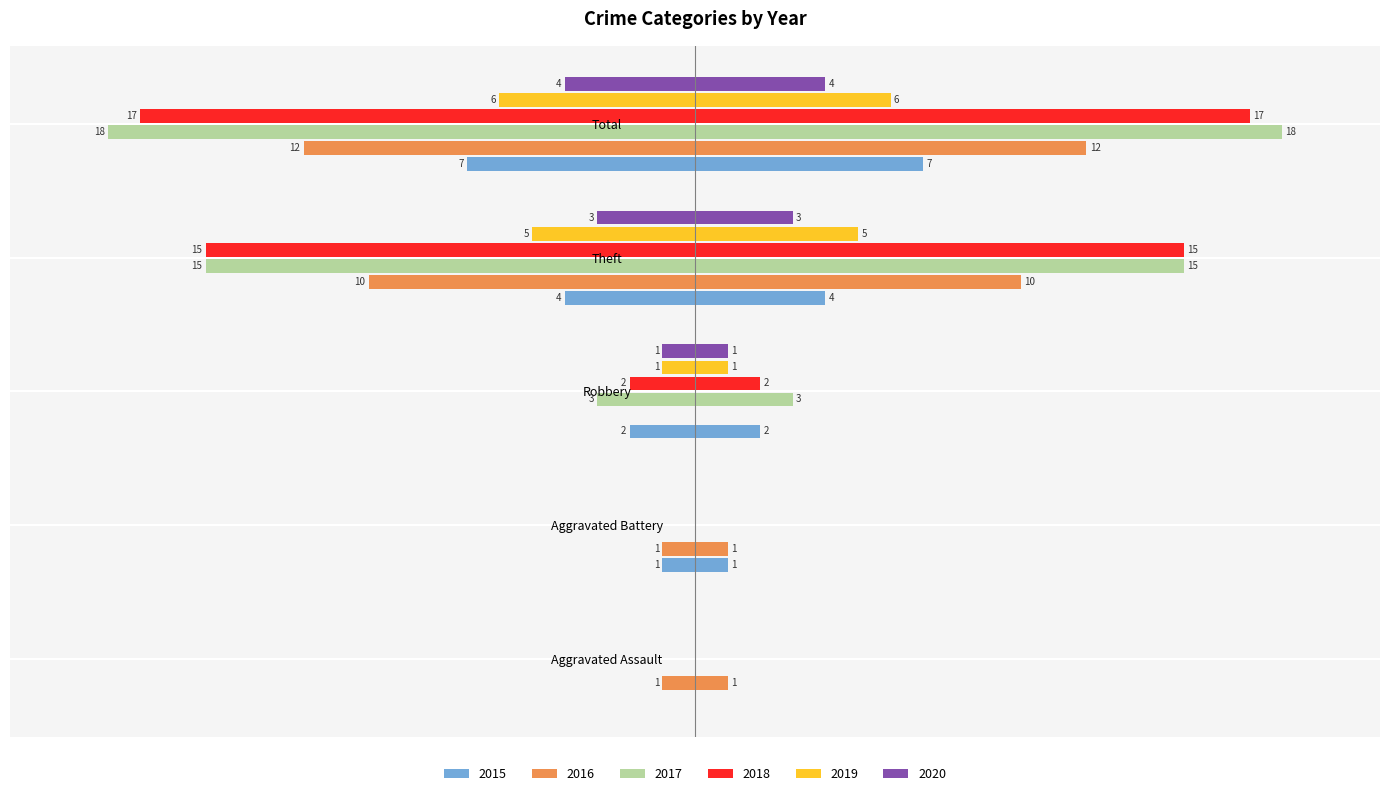

How many categories are shown in the chart?

5